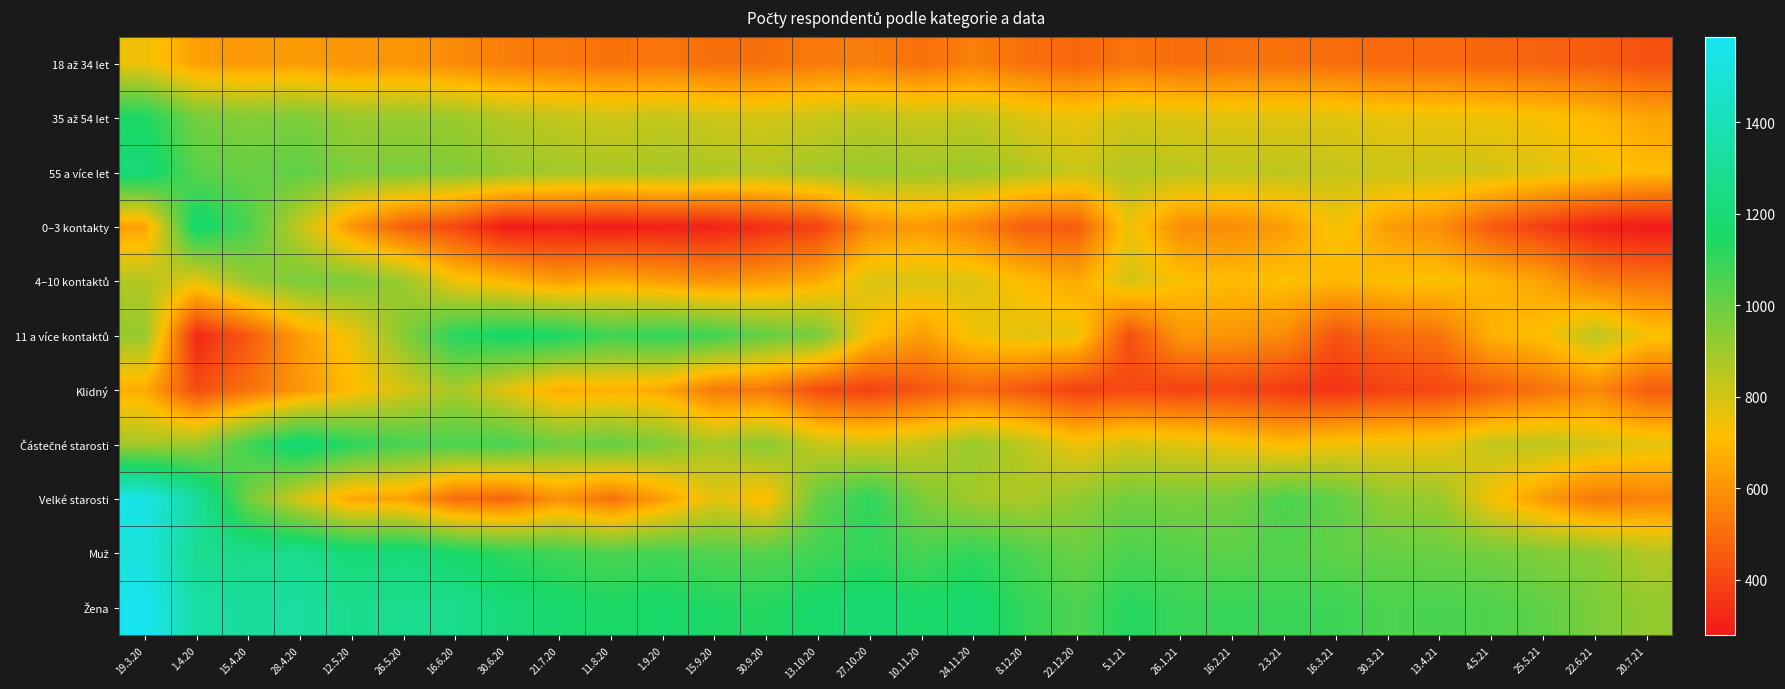

Which has a higher value, 13.10.20 or 30.3.21?

13.10.20